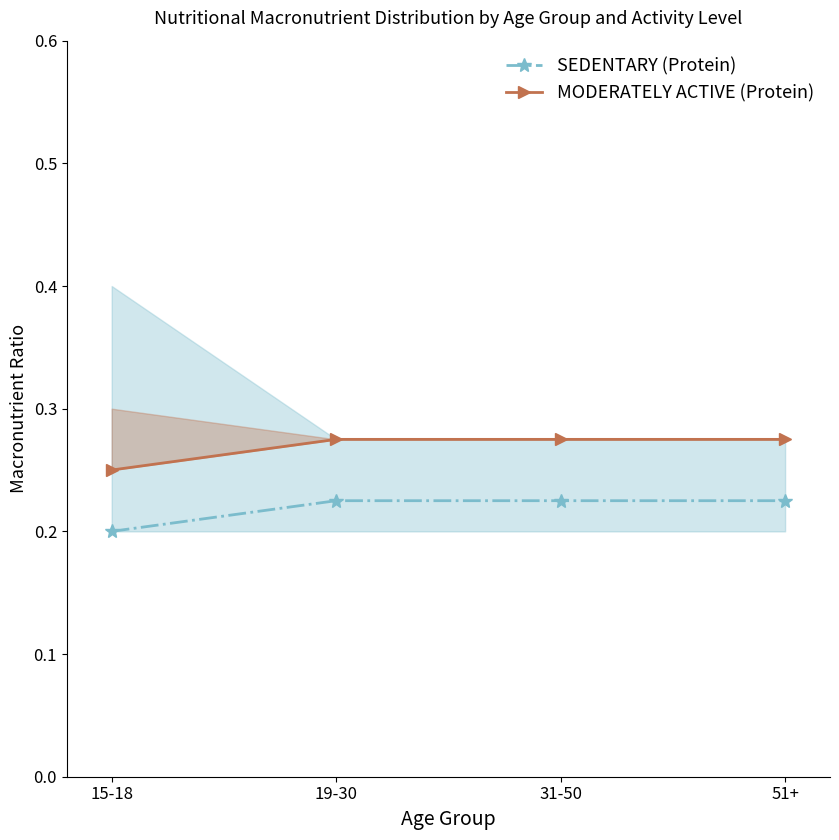

Rank the series by their average value, from highest to lowest.

MODERATELY ACTIVE (Protein), SEDENTARY (Protein)